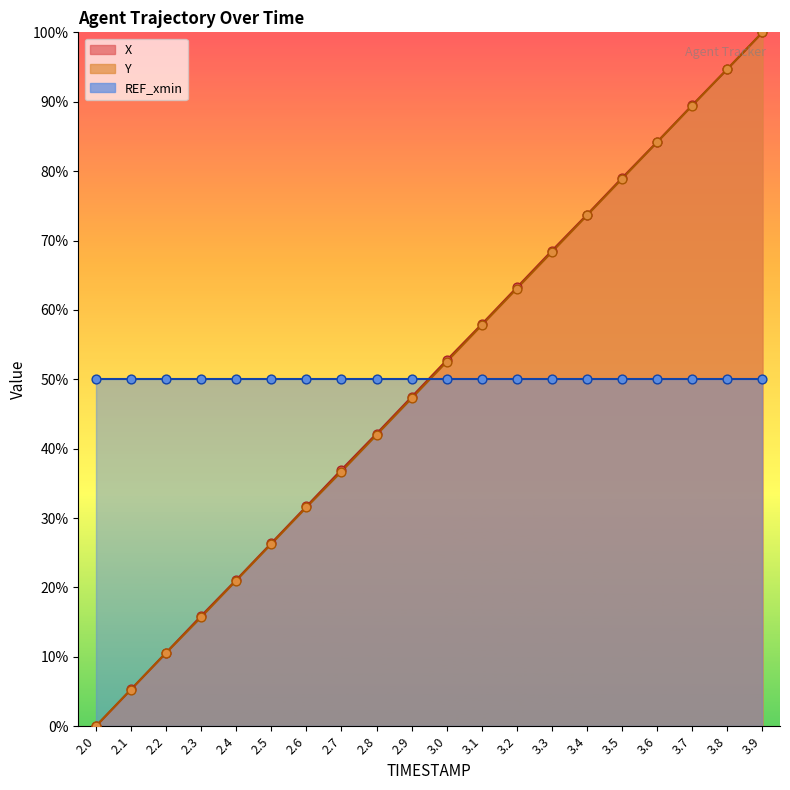

Is the value of X at 3.1 greater than the value of Y at 3.8?

No